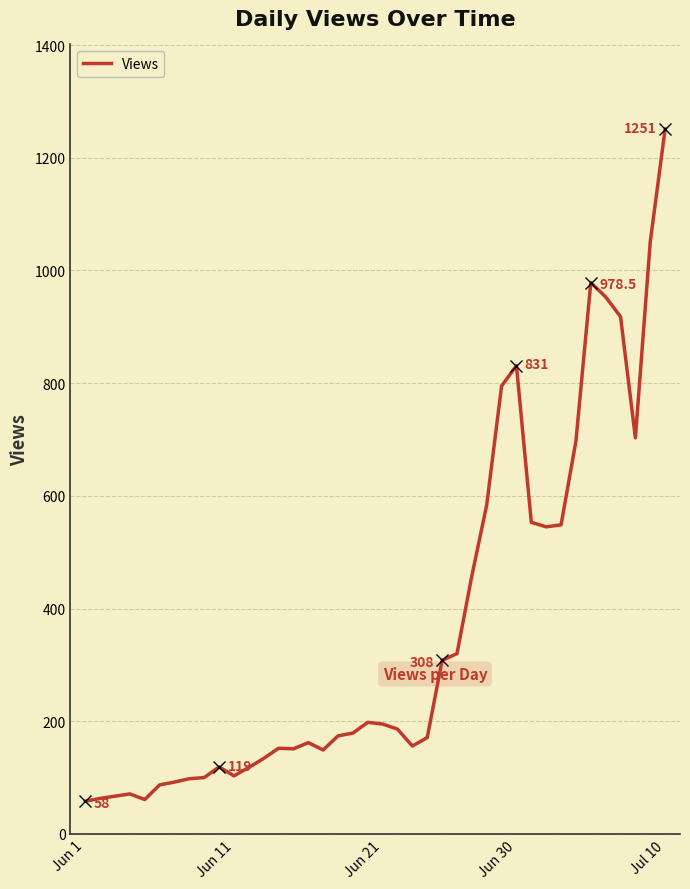

True or false: the data shows 207.2 at 24.

False